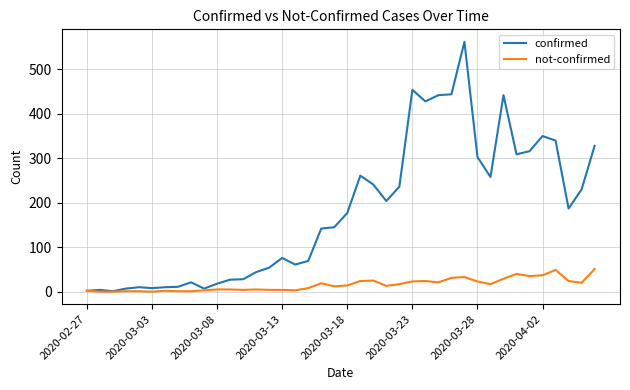

True or false: not-confirmed has more than 1 interior local peaks.

True